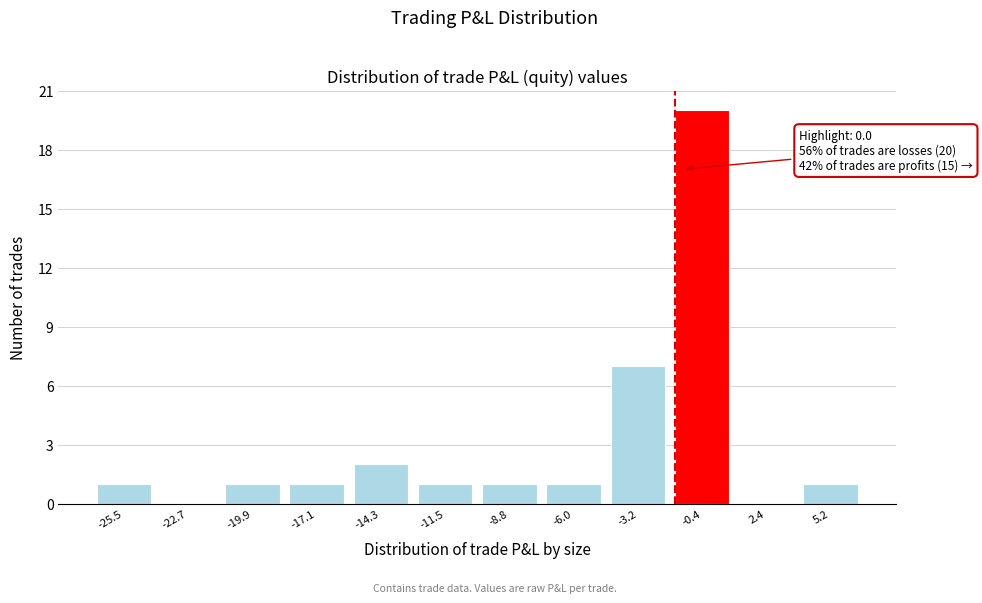

Reading right to left, transcribe all the data shown in this chart.

5.2=1	2.4=0	-0.4=20	-3.2=7	-6.0=1	-8.8=1	-11.5=1	-14.3=2	-17.1=1	-19.9=1	-22.7=0	-25.5=1